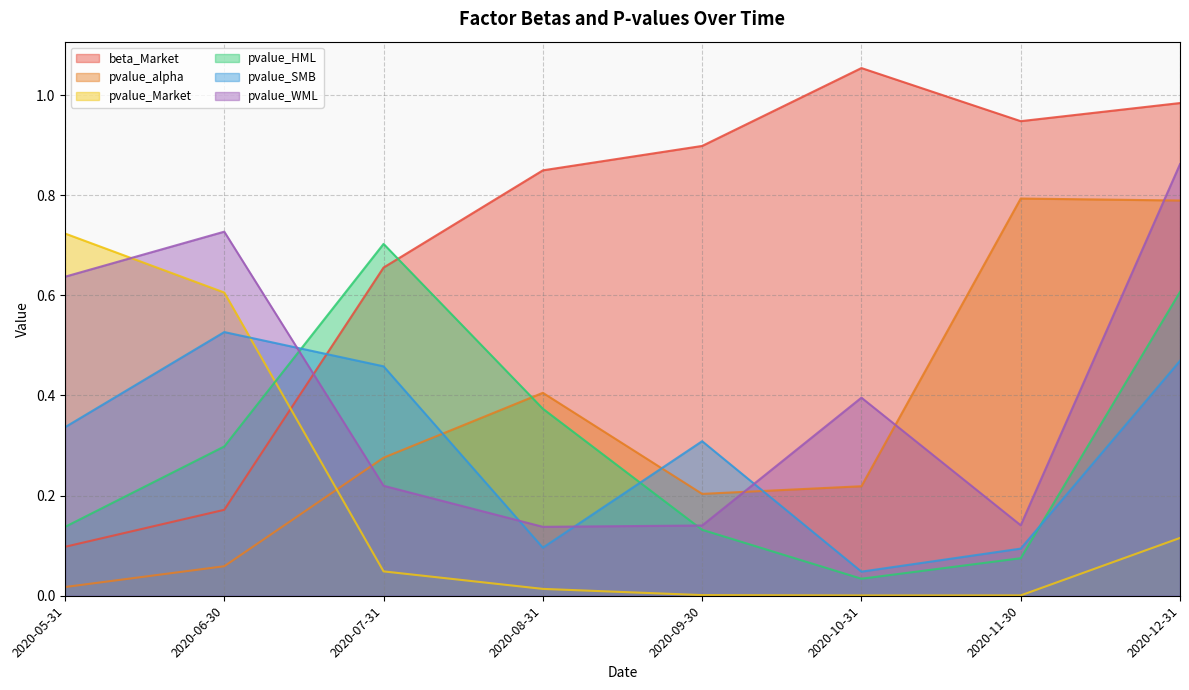

Reading left to right, list all the values displayed in this chart.

beta_Market: 0.1	0.2	0.7	0.8	0.9	1.1	0.9	1.0
pvalue_alpha: 0.0	0.1	0.3	0.4	0.2	0.2	0.8	0.8
pvalue_Market: 0.7	0.6	0.0	0.0	0.0	0.0	0.0	0.1
pvalue_HML: 0.1	0.3	0.7	0.4	0.1	0.0	0.1	0.6
pvalue_SMB: 0.3	0.5	0.5	0.1	0.3	0.0	0.1	0.5
pvalue_WML: 0.6	0.7	0.2	0.1	0.1	0.4	0.1	0.9